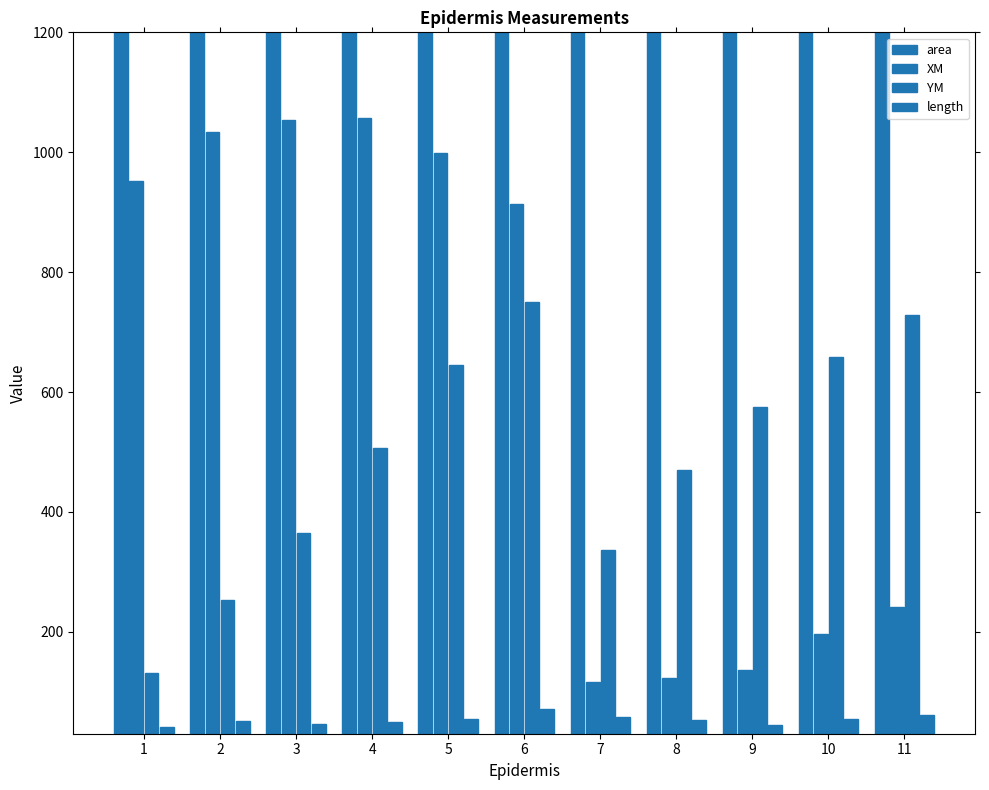

How many bars are there in total?

44